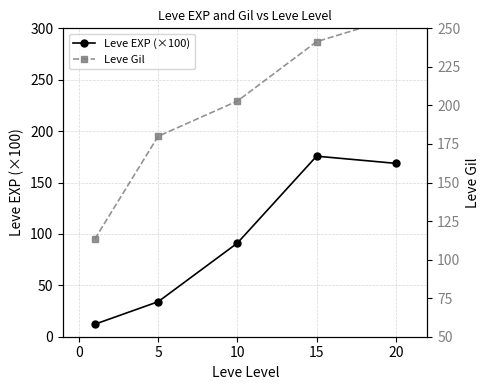

What is the sum of all Leve Gil values?

994.5